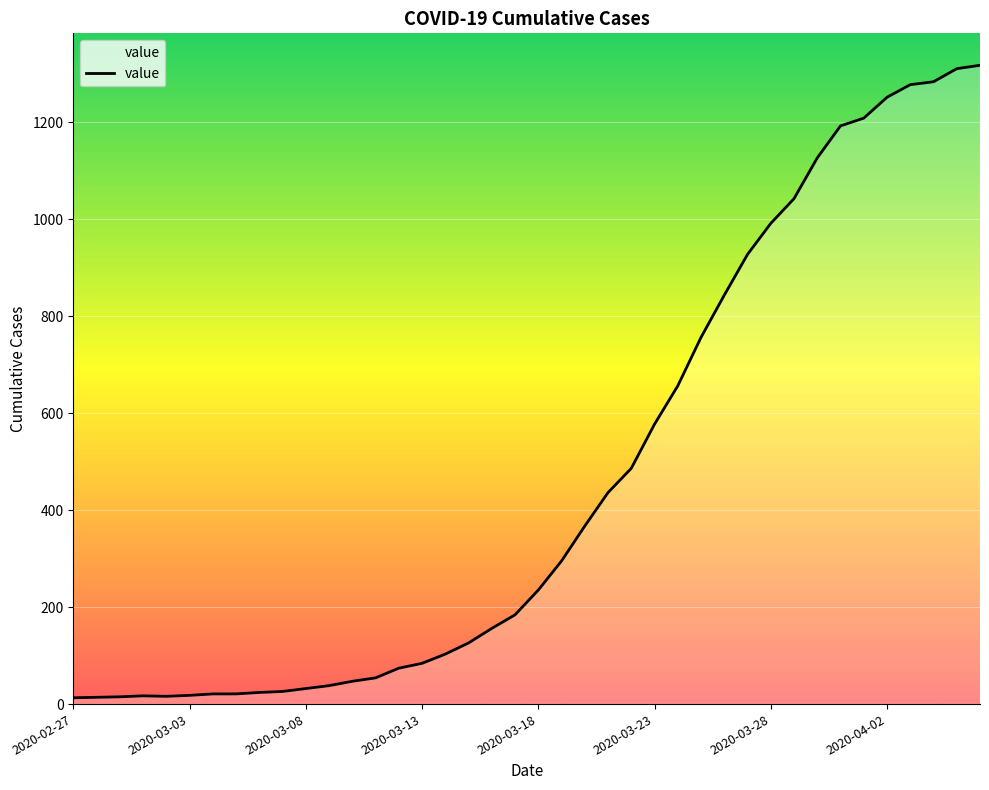

What is the smallest value displayed?

13